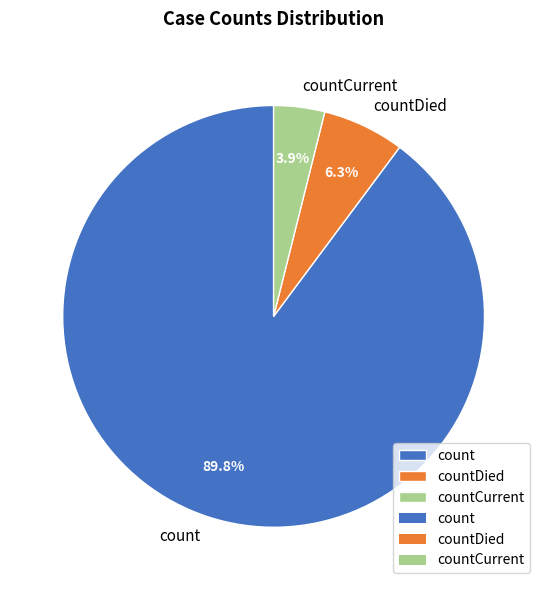

Count the number of slices in the pie.

3